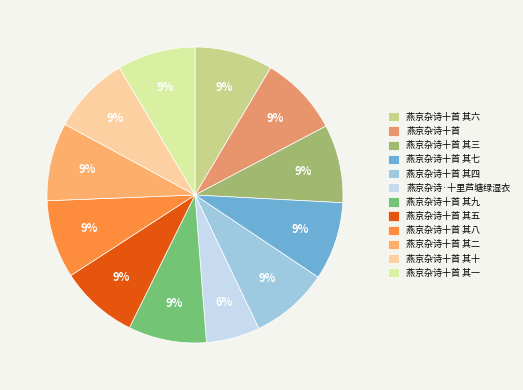

What is the ratio of the value at 燕京杂诗十首 其十 to the value at 燕京杂诗十首 其一?

1.0